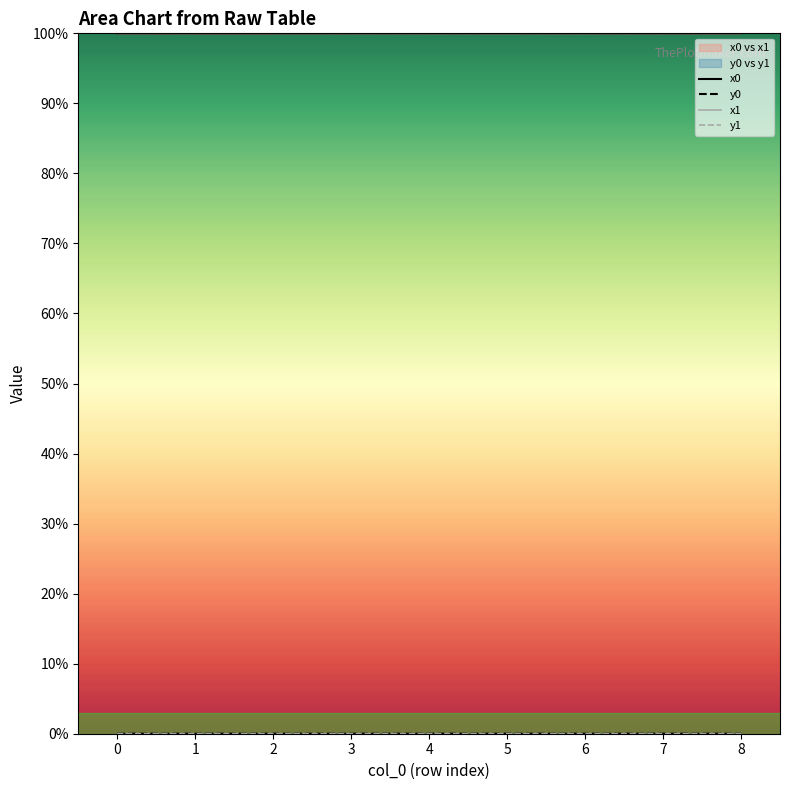

Where is the first local minimum for y0?

6